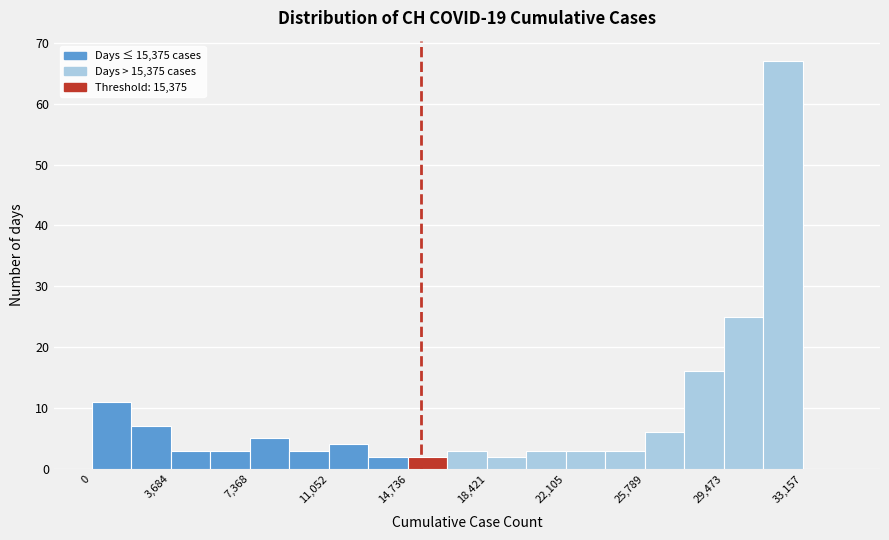

Read against the x-axis, roughly where is the centre of the tallest bar?

32000